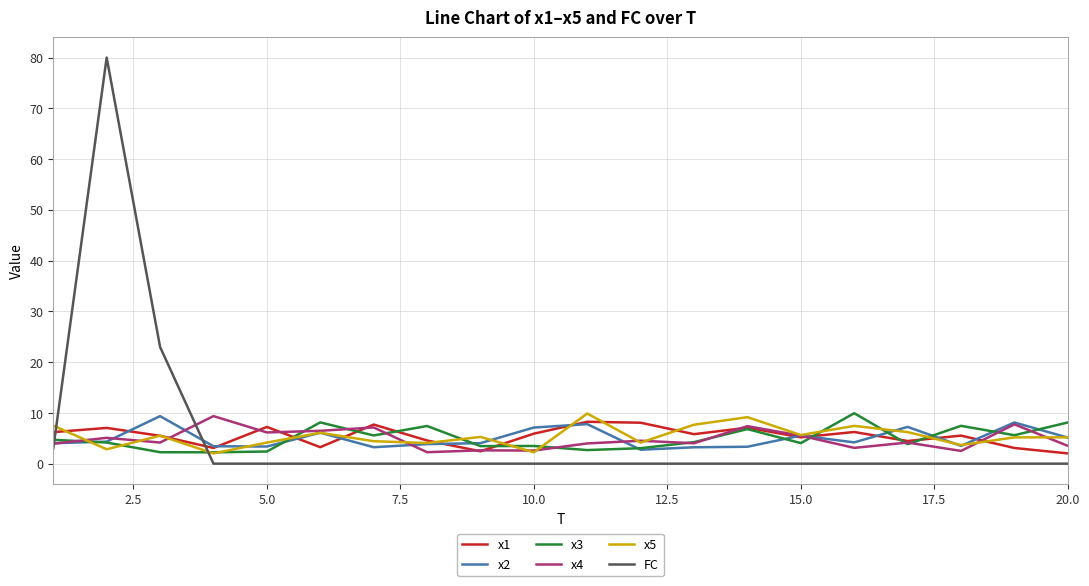

What is the lowest value of the x2 series?

2.7